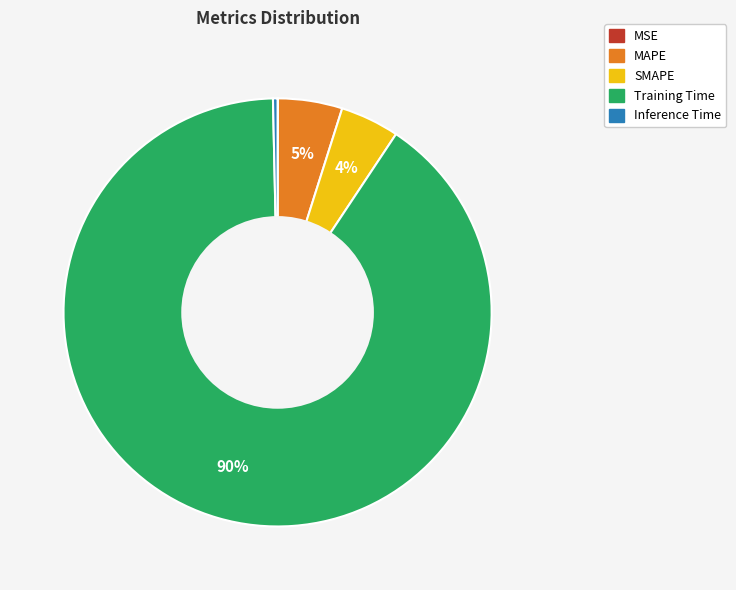

Does SMAPE represent more than half of the total?

No